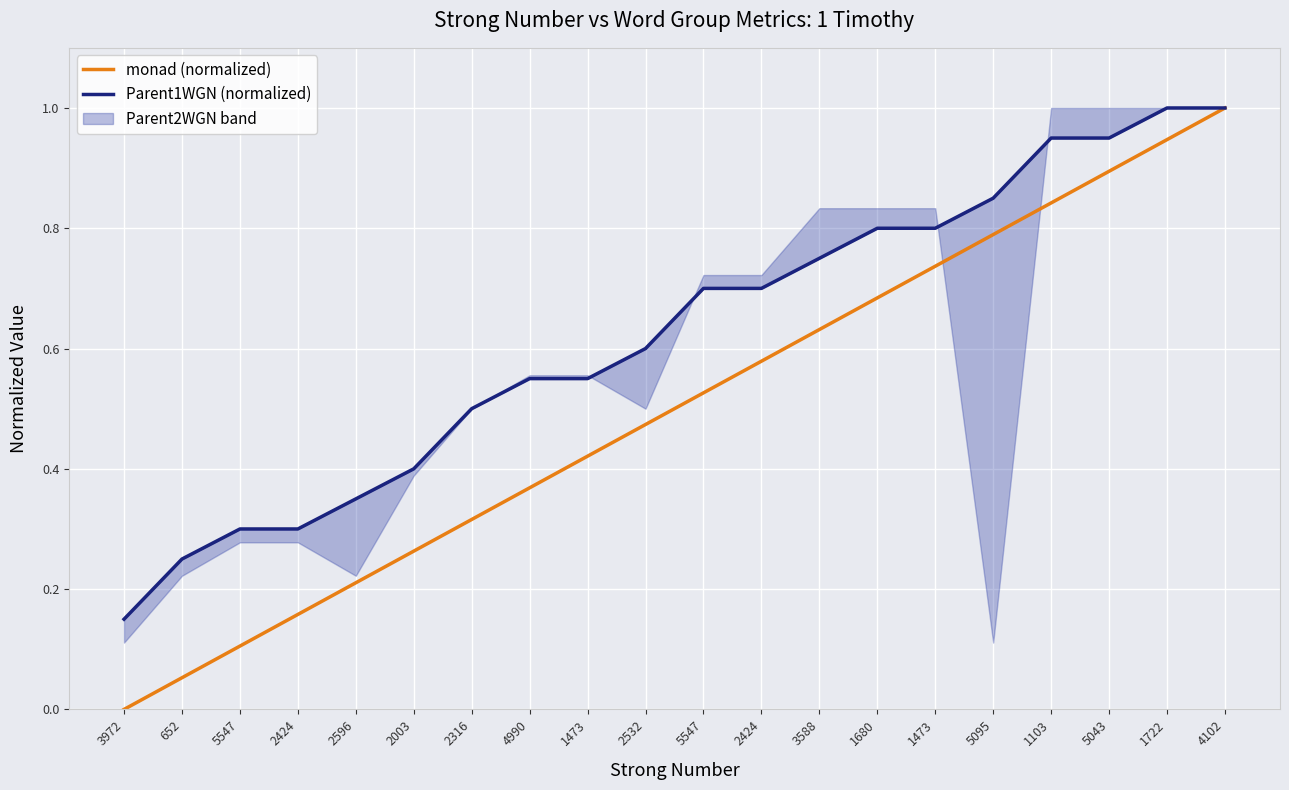

List the labels in order of Parent1WGN (normalized) value, largest first.

1722, 4102, 1103, 5043, 5095, 1680, 1473, 3588, 5547, 2424, 2532, 4990, 1473, 2316, 2003, 2596, 5547, 2424, 652, 3972